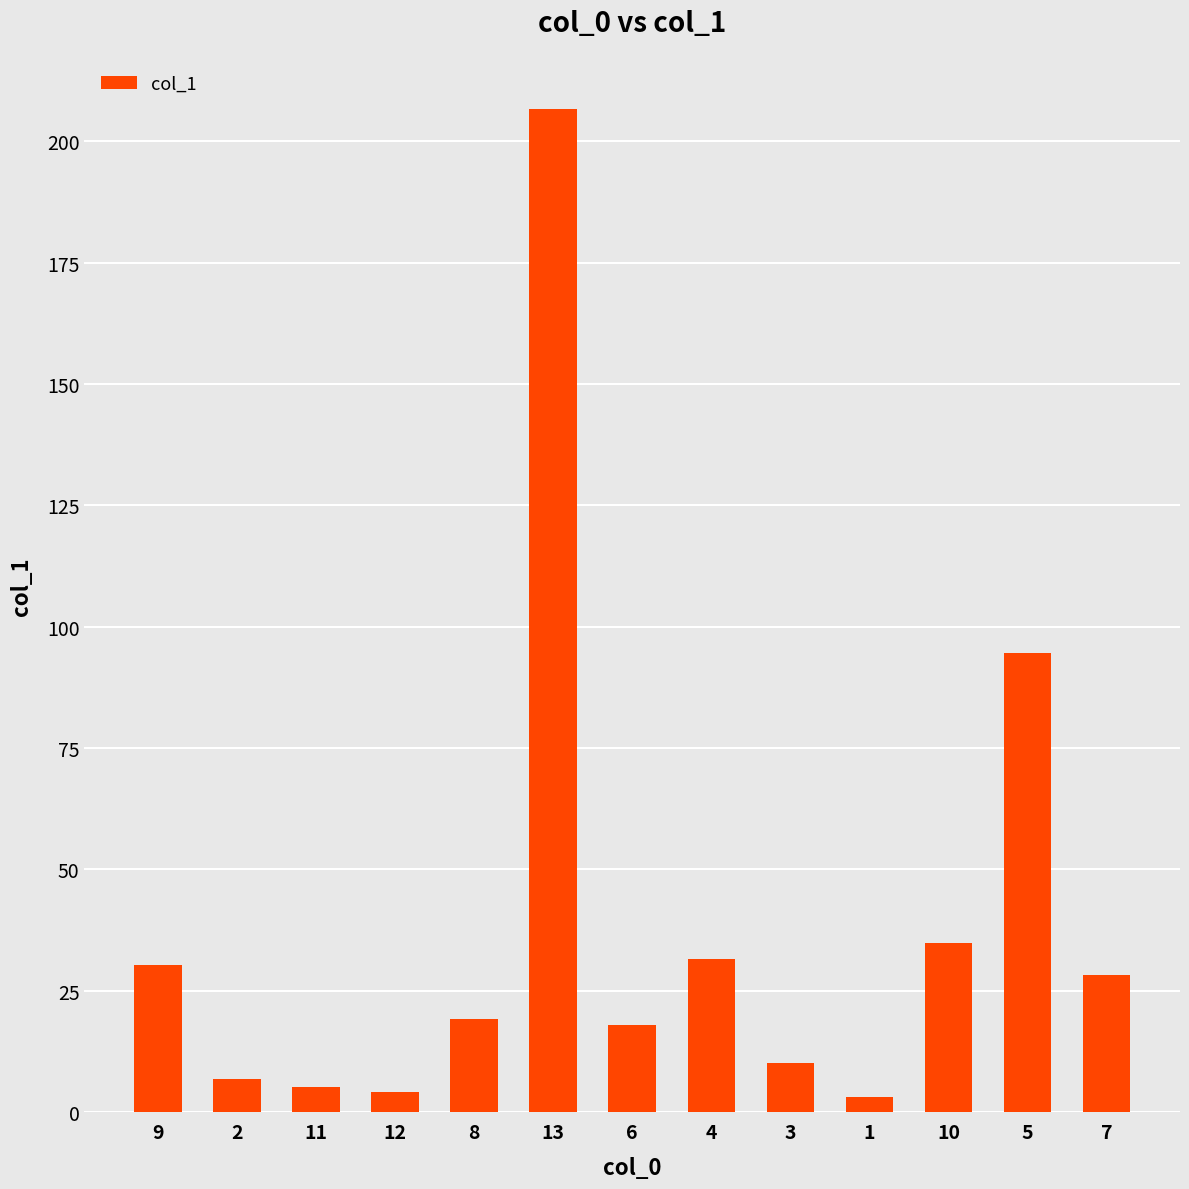

Does the chart contain any negative values?

No